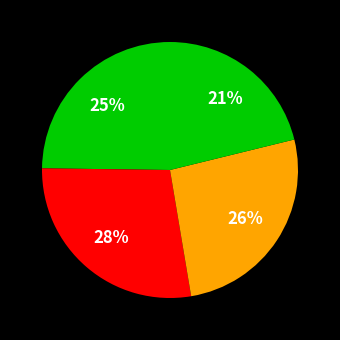

Count the number of slices in the pie.

4